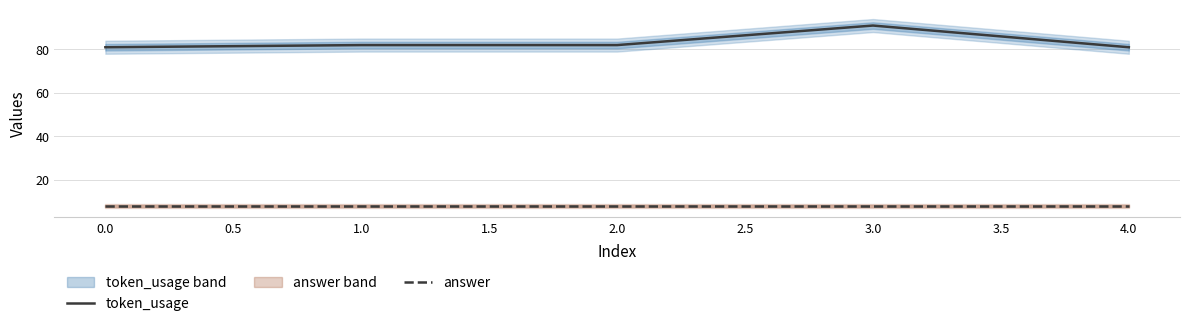

How many lines are shown in the chart?

2